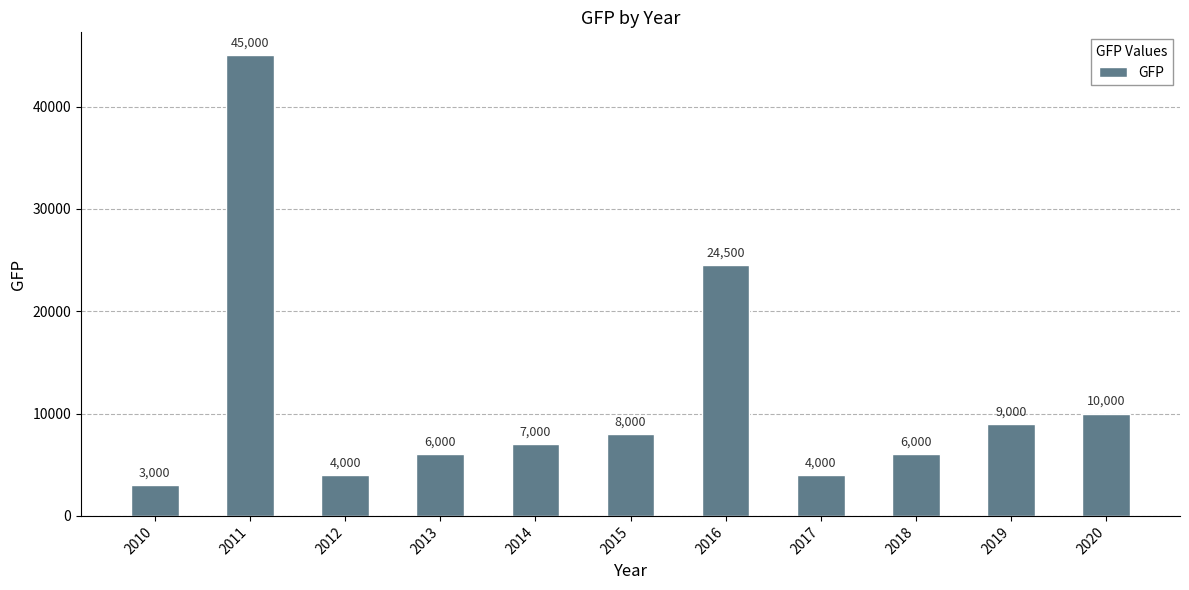

What is the smallest value displayed?

3000